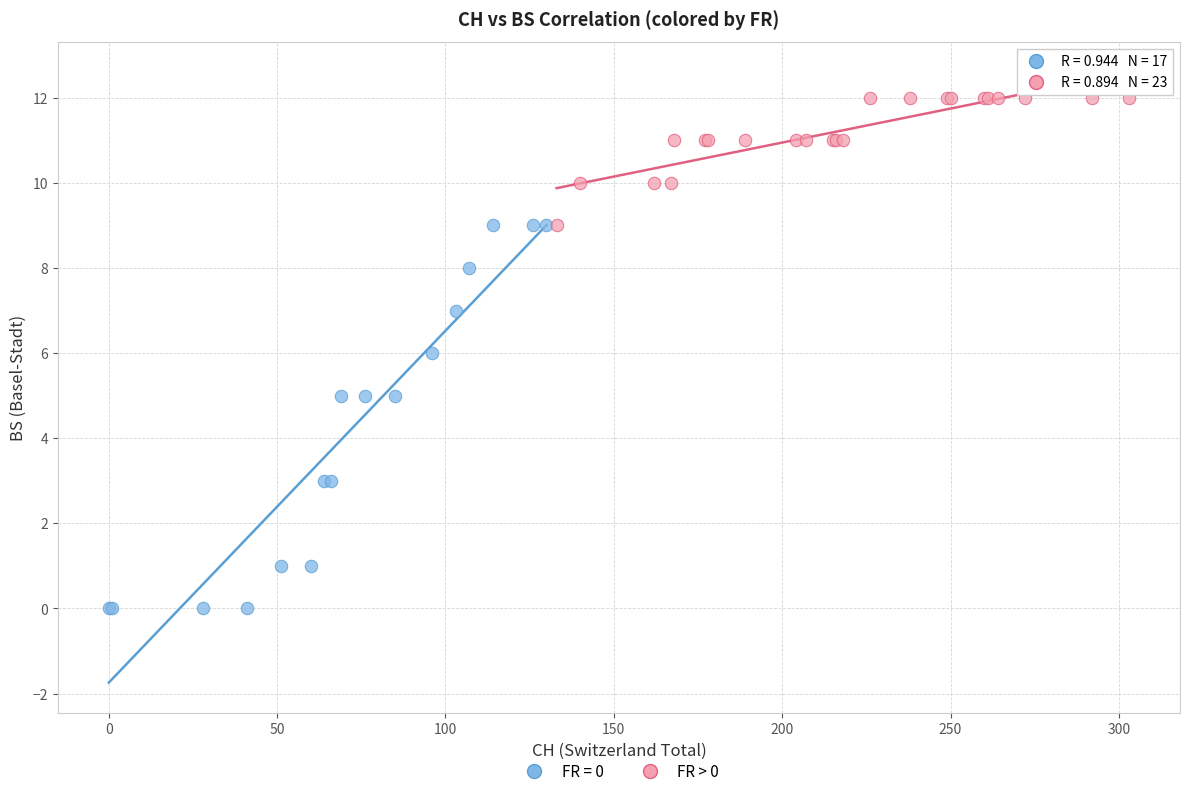

Which series contains the highest Y value?

FR > 0